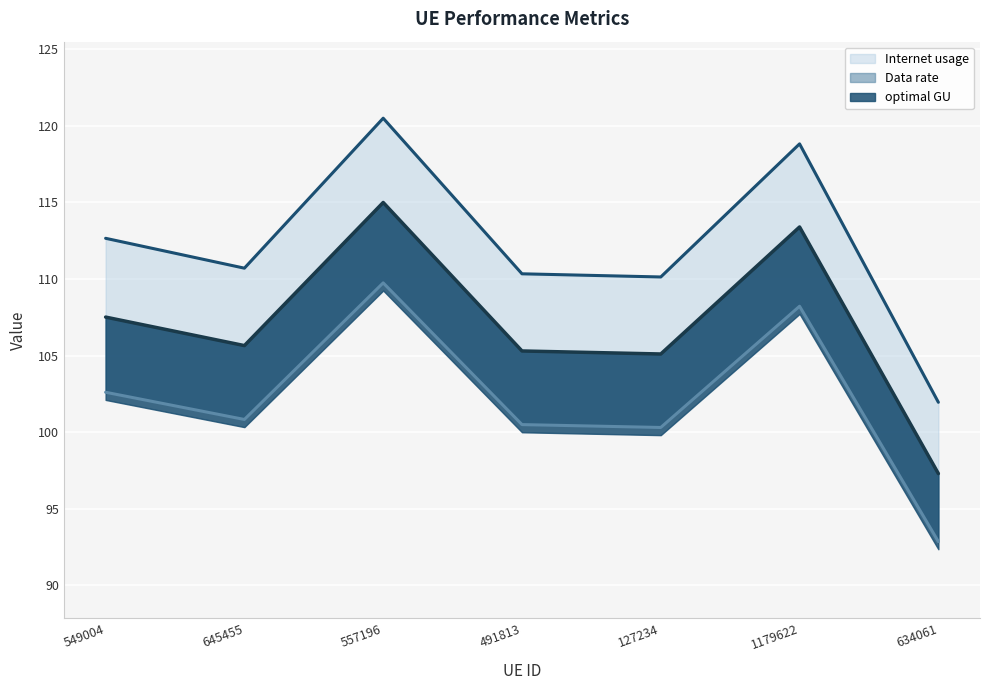

Where is the first local maximum for optimal GU?

557196